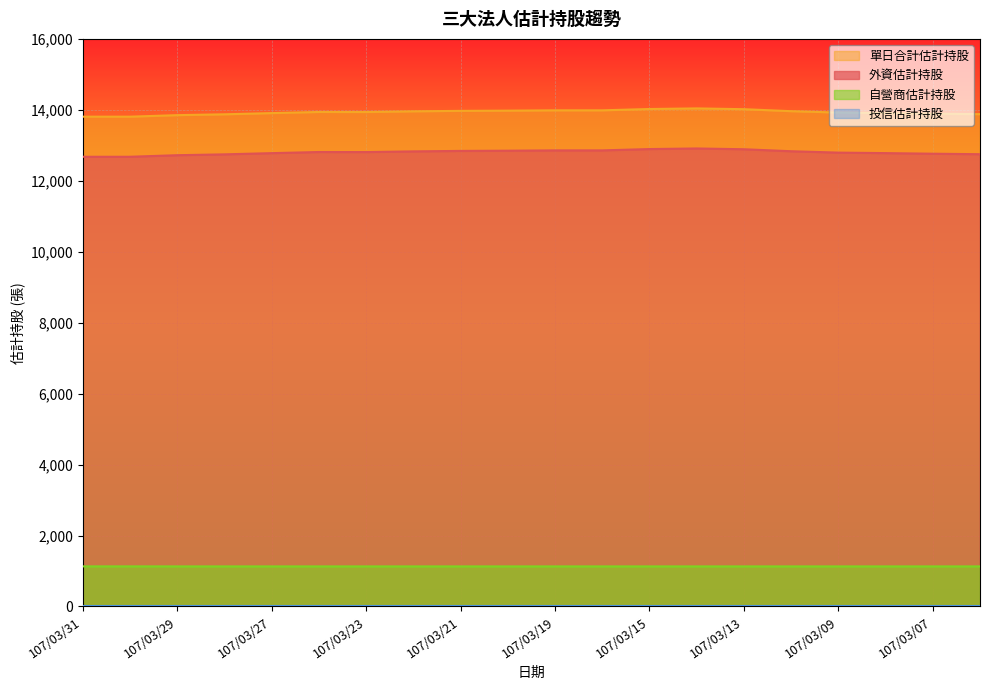

What is the lowest value of the 外資估計持股 series?

12677